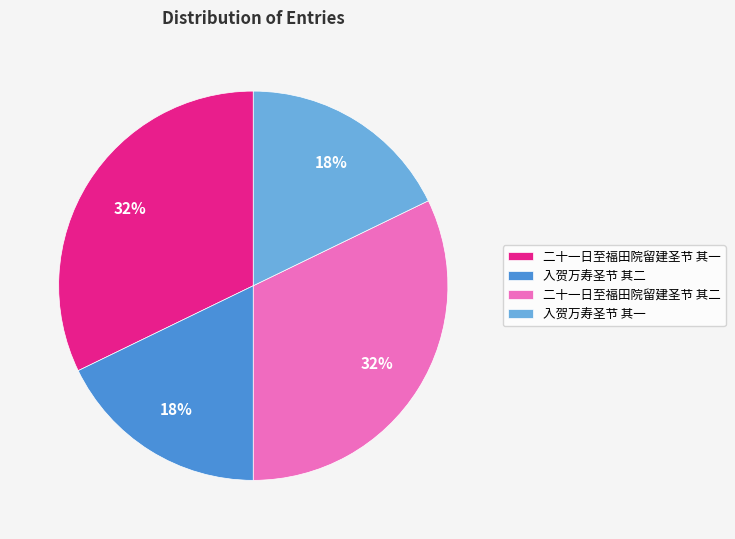

To the nearest percent, what percentage of the pie is 入贺万寿圣节 其二?

18%